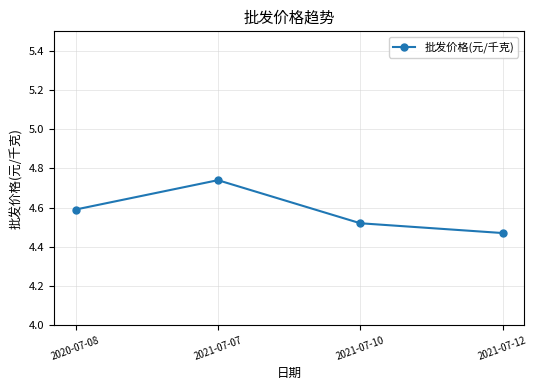

True or false: there are more than 1 points higher than both neighbors.

False